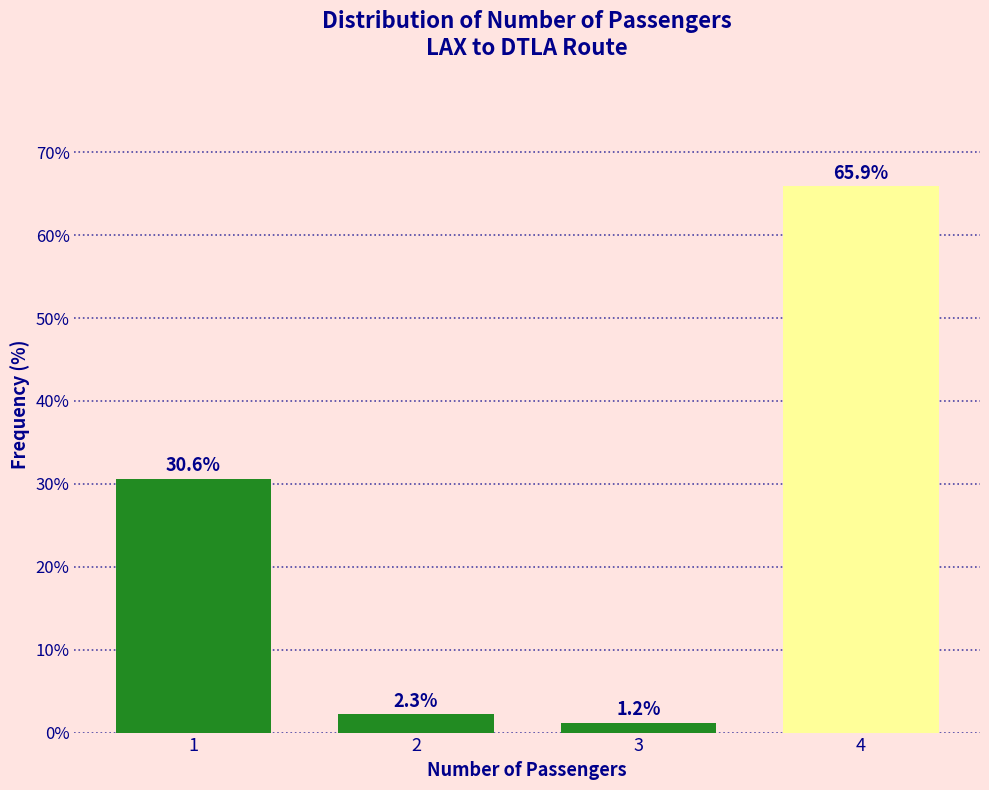

Reading left to right, list all the values displayed in this chart.

1=30.6	2=2.3	3=1.2	4=65.9